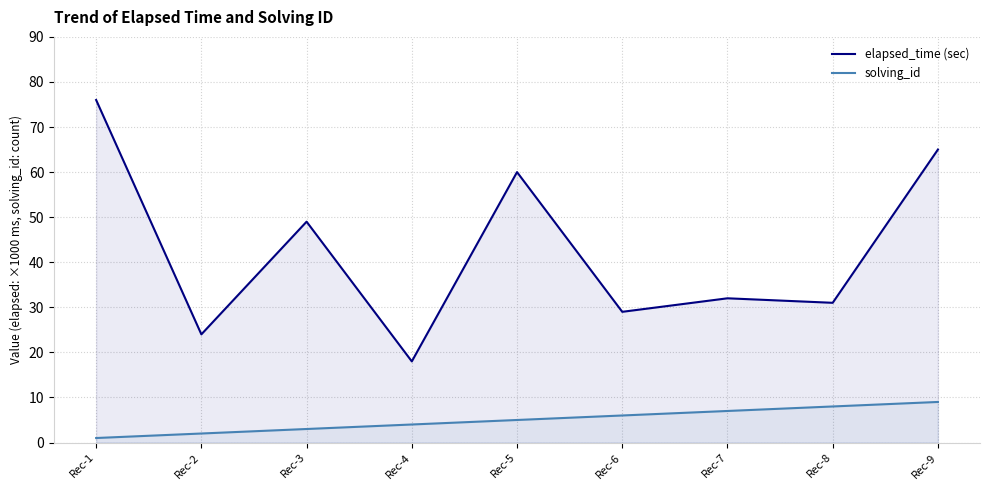

At which category is the sum across all series the highest?

Rec-1